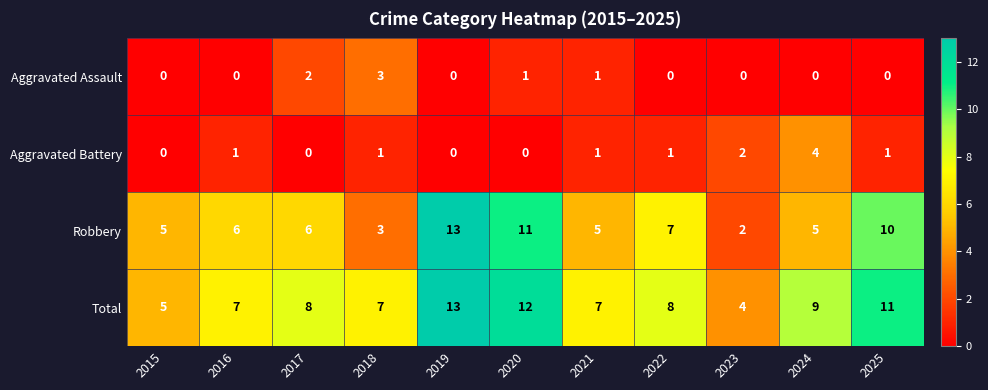

At 2020, list the series in order from largest to smallest.

Total, Robbery, Aggravated Assault, Aggravated Battery